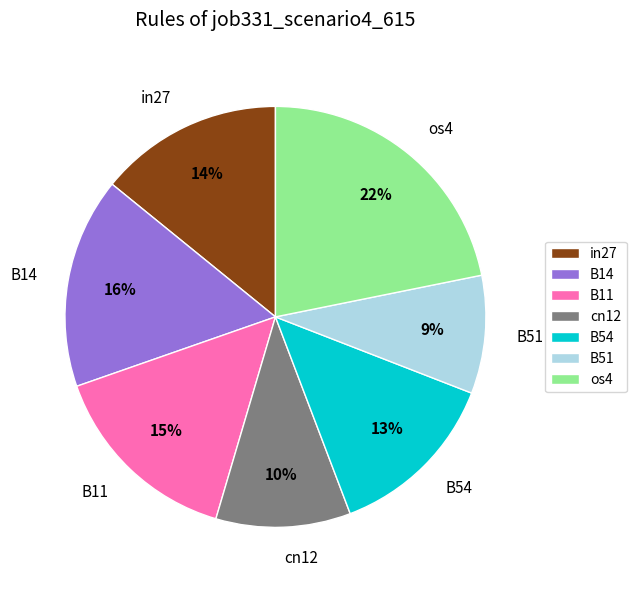

What percentage is the B11 slice, to the nearest percent?

15%